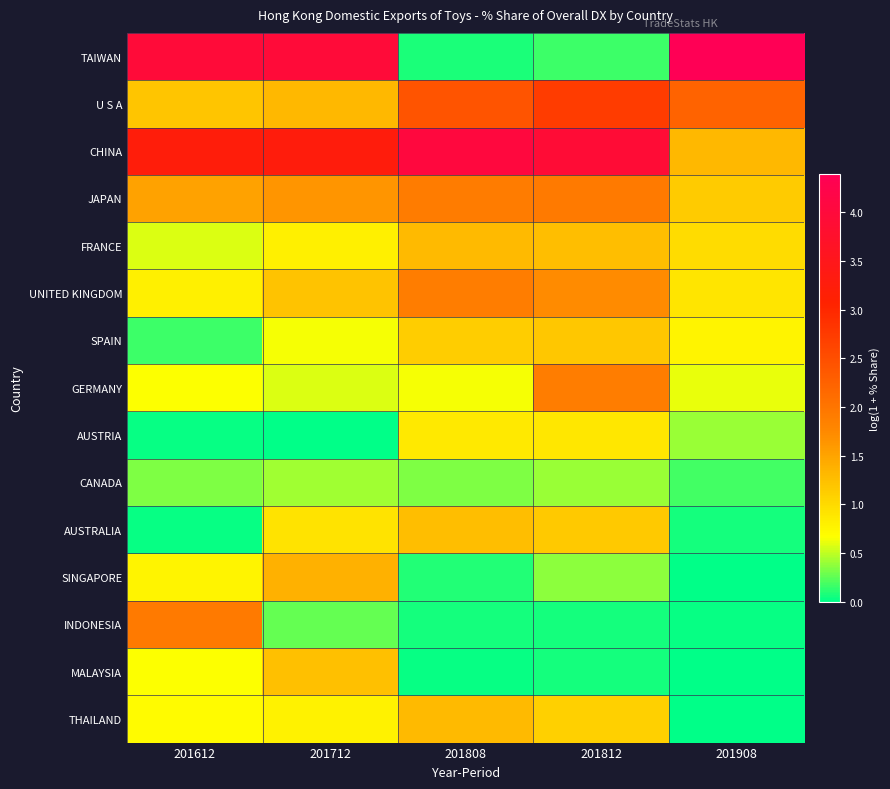

Reading left to right, what are all the values shown in this chart?

TAIWAN: 201612=4.0	201712=4.0	201808=0.1	201812=0.2	201908=4.4
U S A: 201612=1.2	201712=1.3	201808=2.4	201812=2.7	201908=2.2
CHINA: 201612=3.2	201712=3.3	201808=4.0	201812=3.9	201908=1.3
JAPAN: 201612=1.5	201712=1.6	201808=1.9	201812=1.9	201908=1.1
FRANCE: 201612=0.6	201712=0.8	201808=1.3	201812=1.3	201908=1.0
UNITED KINGDOM: 201612=0.8	201712=1.2	201808=1.9	201812=1.7	201908=0.9
SPAIN: 201612=0.2	201712=0.6	201808=1.1	201812=1.2	201908=0.8
GERMANY: 201612=0.7	201712=0.6	201808=0.6	201812=1.9	201908=0.6
AUSTRIA: 201612=0.0	201712=0.0	201808=0.9	201812=0.9	201908=0.4
CANADA: 201612=0.3	201712=0.4	201808=0.3	201812=0.4	201908=0.2
AUSTRALIA: 201612=0.0	201712=0.9	201808=1.3	201812=1.2	201908=0.1
SINGAPORE: 201612=0.8	201712=1.4	201808=0.1	201812=0.4	201908=0.0
INDONESIA: 201612=1.9	201712=0.3	201808=0.1	201812=0.1	201908=0.0
MALAYSIA: 201612=0.7	201712=1.2	201808=0.0	201812=0.1	201908=0.0
THAILAND: 201612=0.7	201712=0.8	201808=1.3	201812=1.1	201908=0.0